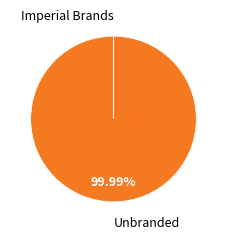

To the nearest percent, what is the average slice percentage?

50%